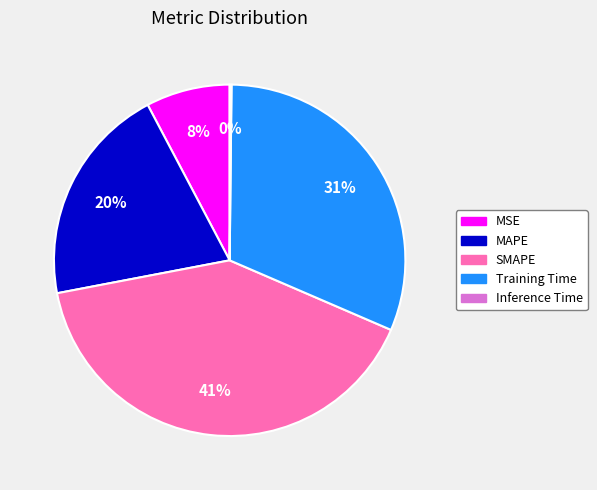

To the nearest percent, what is the average slice percentage?

20%